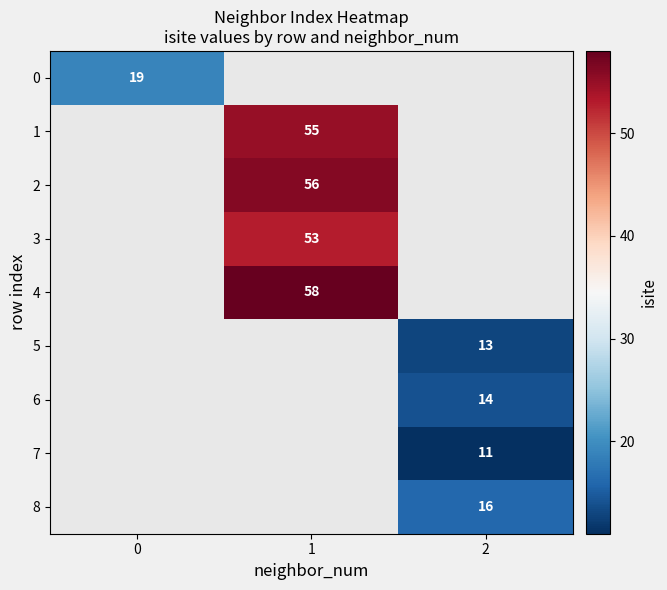

Is it true that 7 equals 4.6 at 2?

False